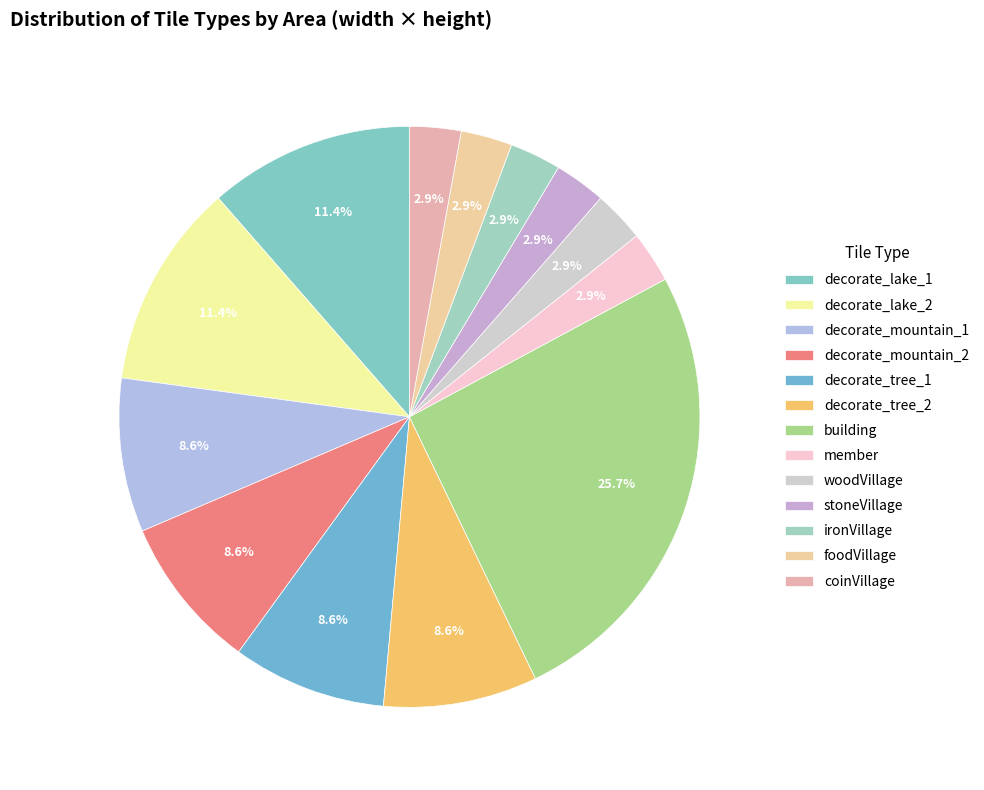

Approximately how many times larger is the value at building compared to decorate_tree_1?

3.0